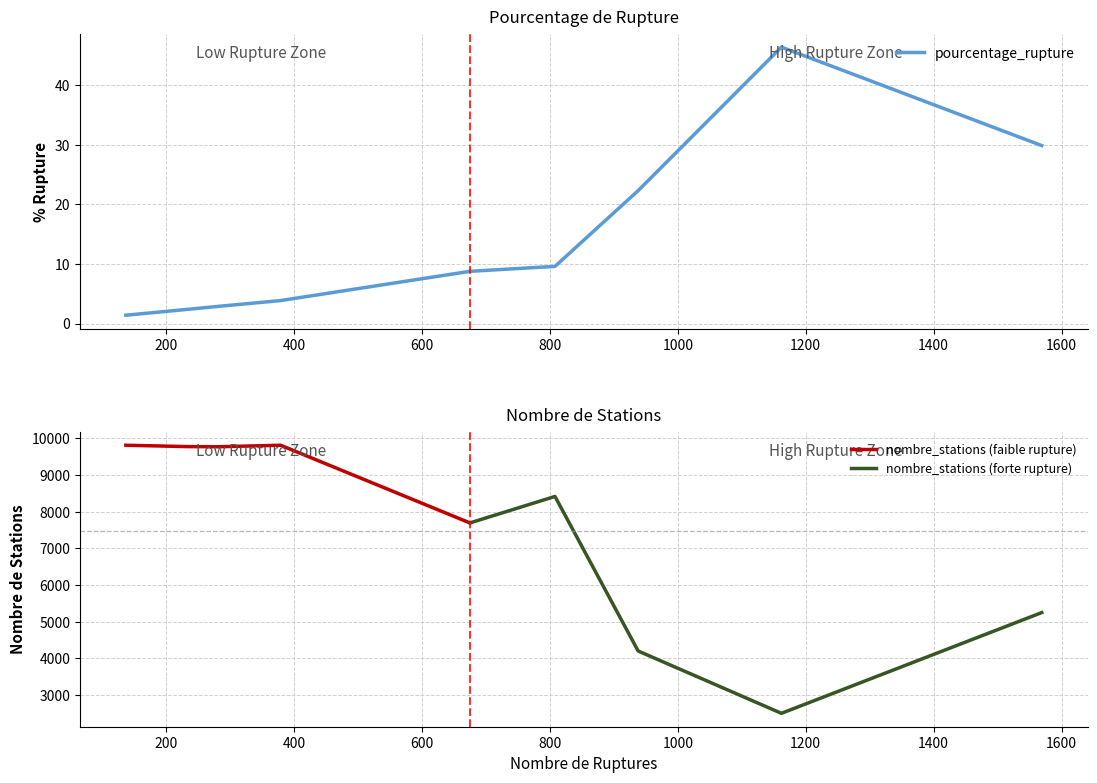

What is the maximum value for pourcentage_rupture?

46.4